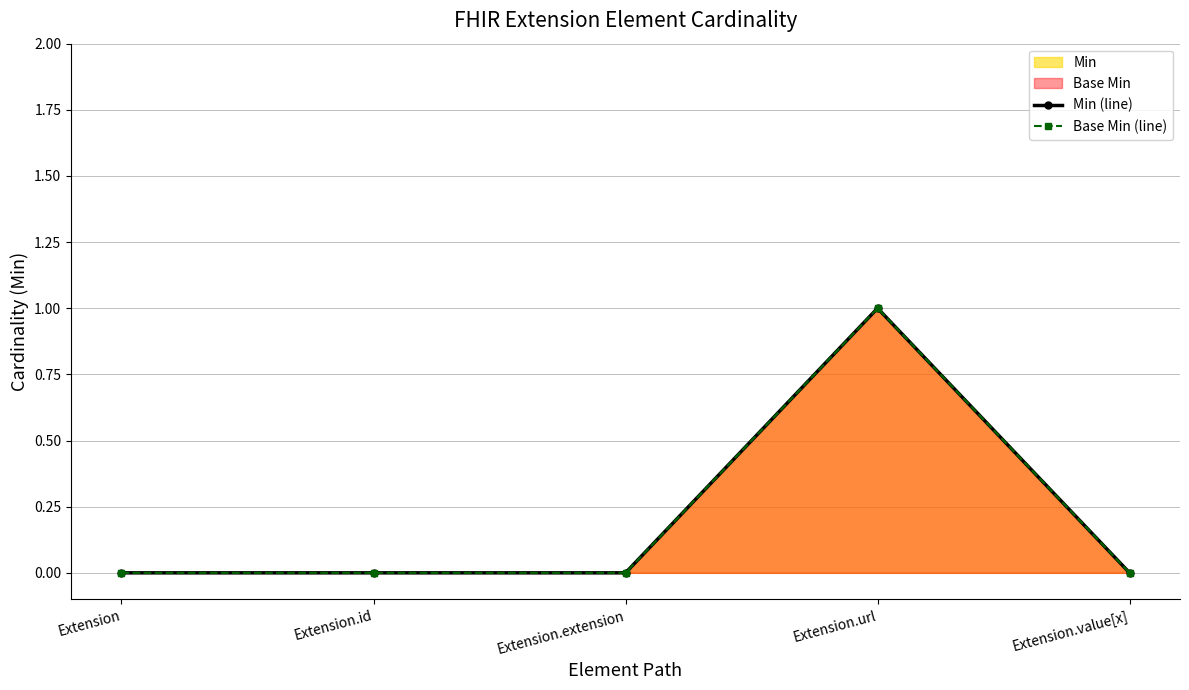

What is the difference between the Base Min (line) values at Extension.value[x] and Extension.url?

1